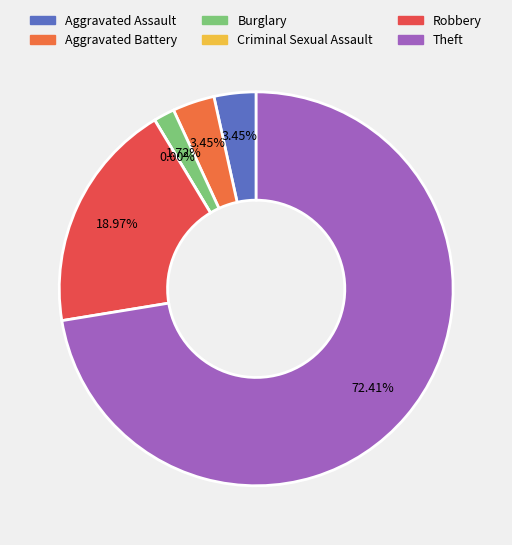

How many slices are in this pie chart?

6